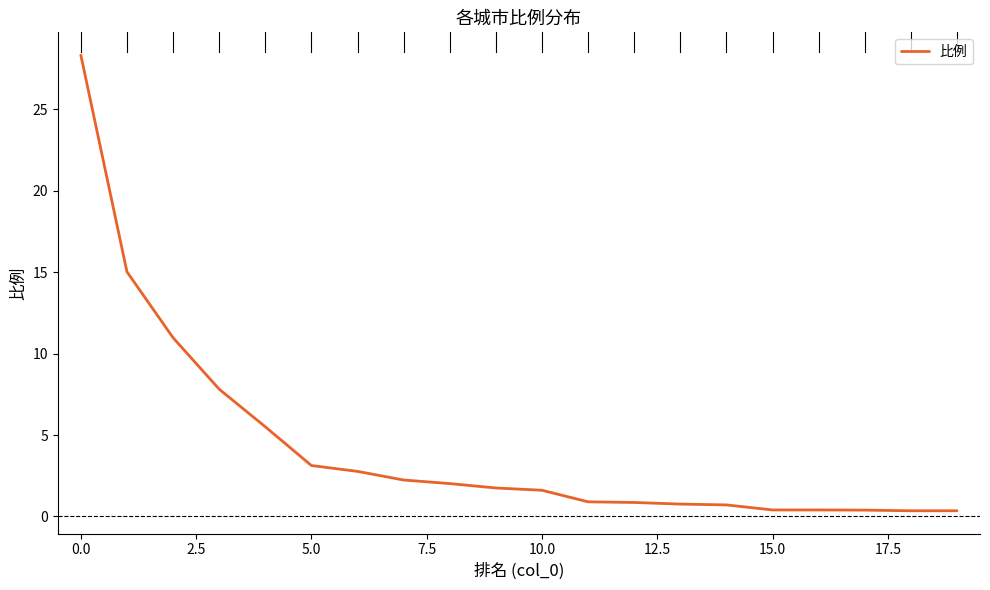

What is the difference between the maximum and minimum values?

28.0